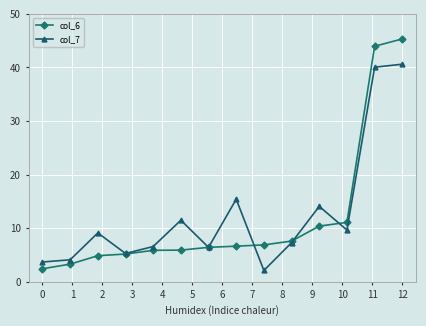

What is the value of the col_6 point at the 2nd from the left?

3.3